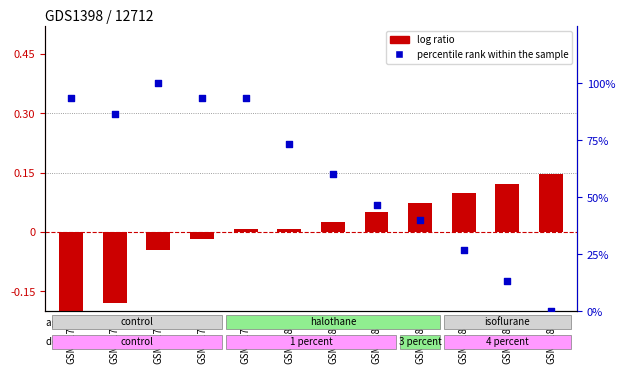

Which series has the widest spread of Y values?

percentile rank within the sample